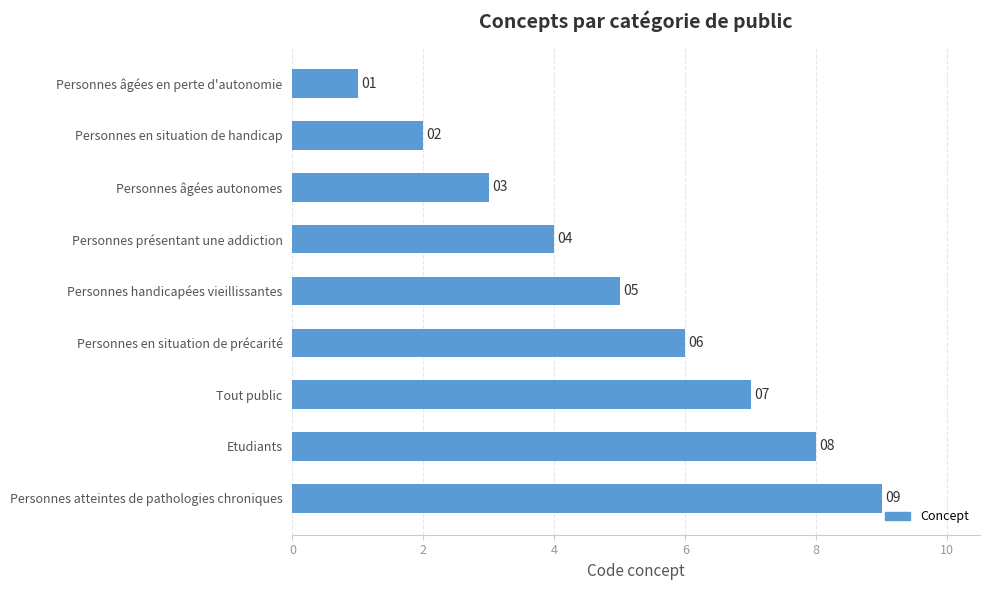

At which category does the chart reach its minimum across all series?

Personnes âgées en perte d'autonomie